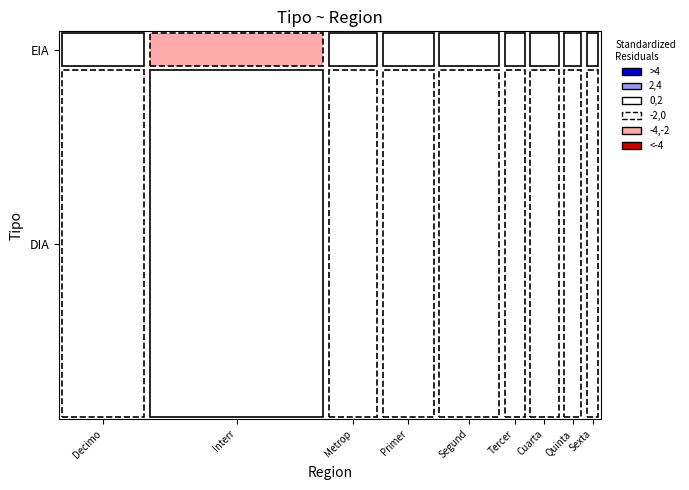

True or false: Interregional has a value of 1 at EIA.

False